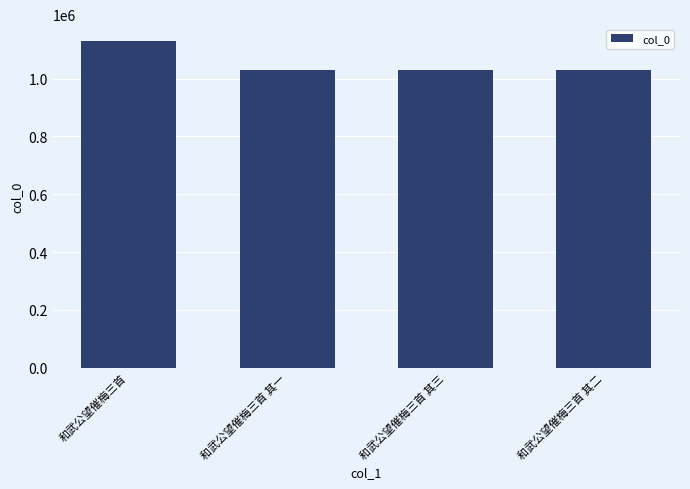

How many distinct data groups are displayed?

1